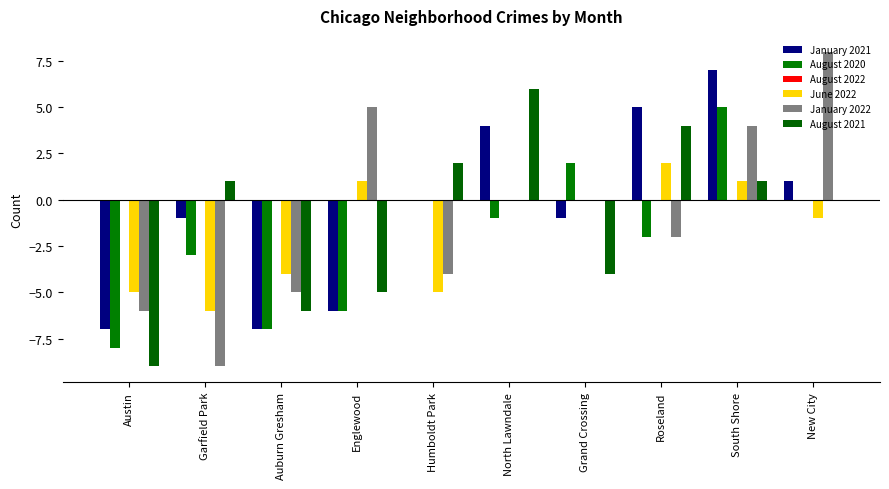

How many groups of bars are there?

10